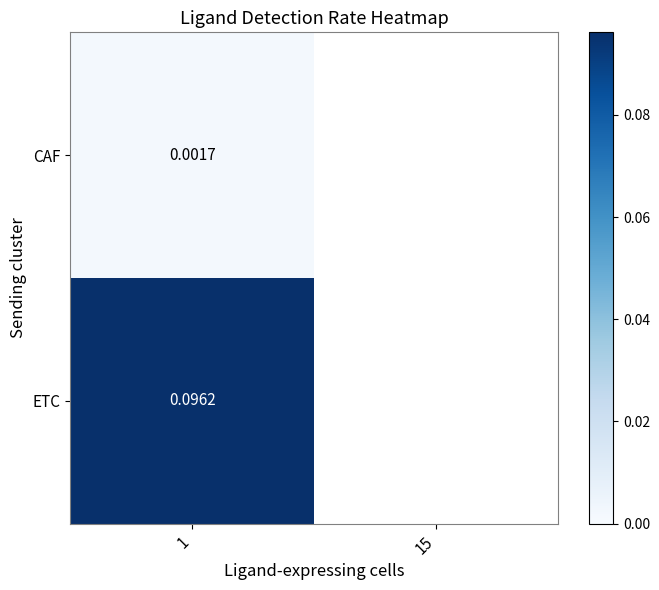

What is the difference between the values at ETC and CAF?

0.1